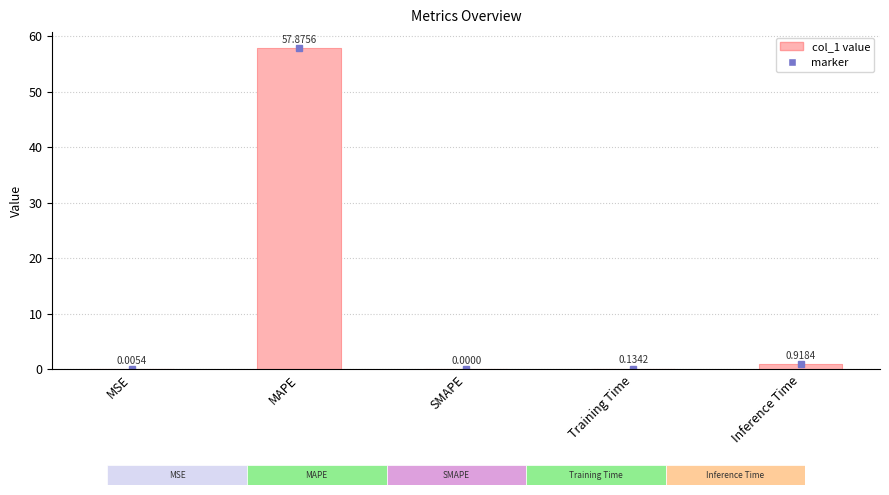

What is the sum of all values?

58.9